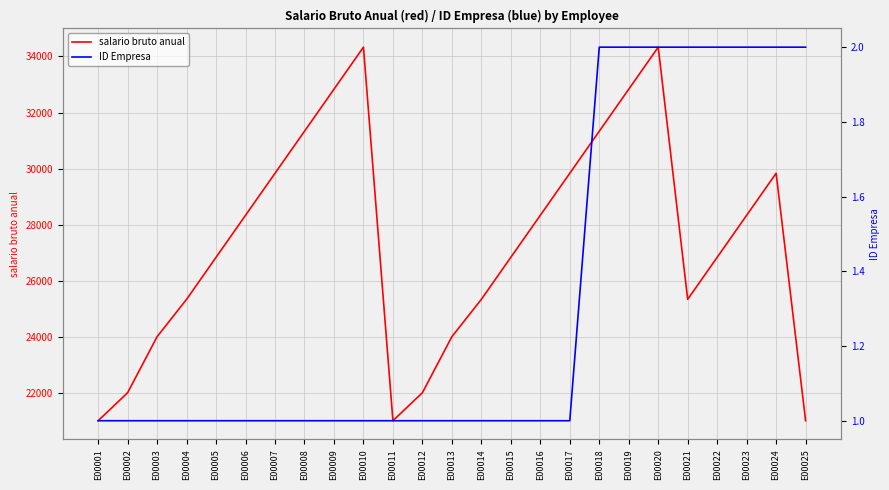

Does the chart display data point markers on the line(s)?

No